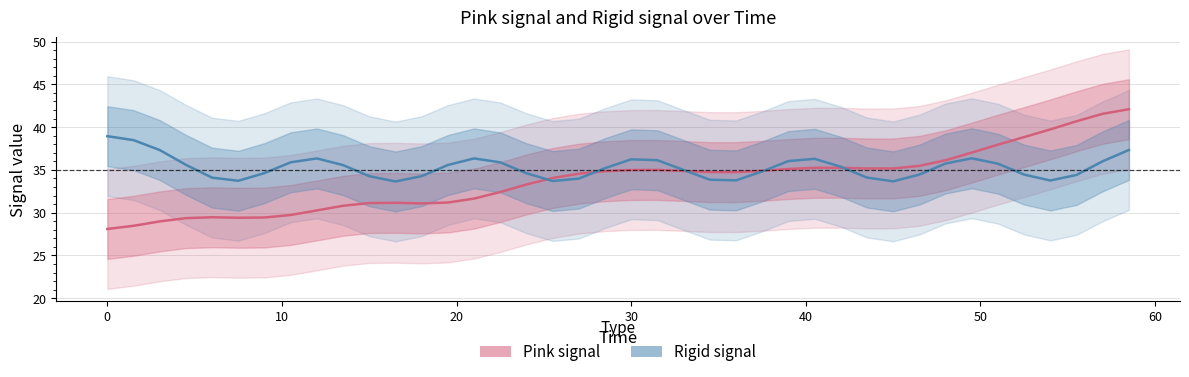

How many data points does each series have?

40